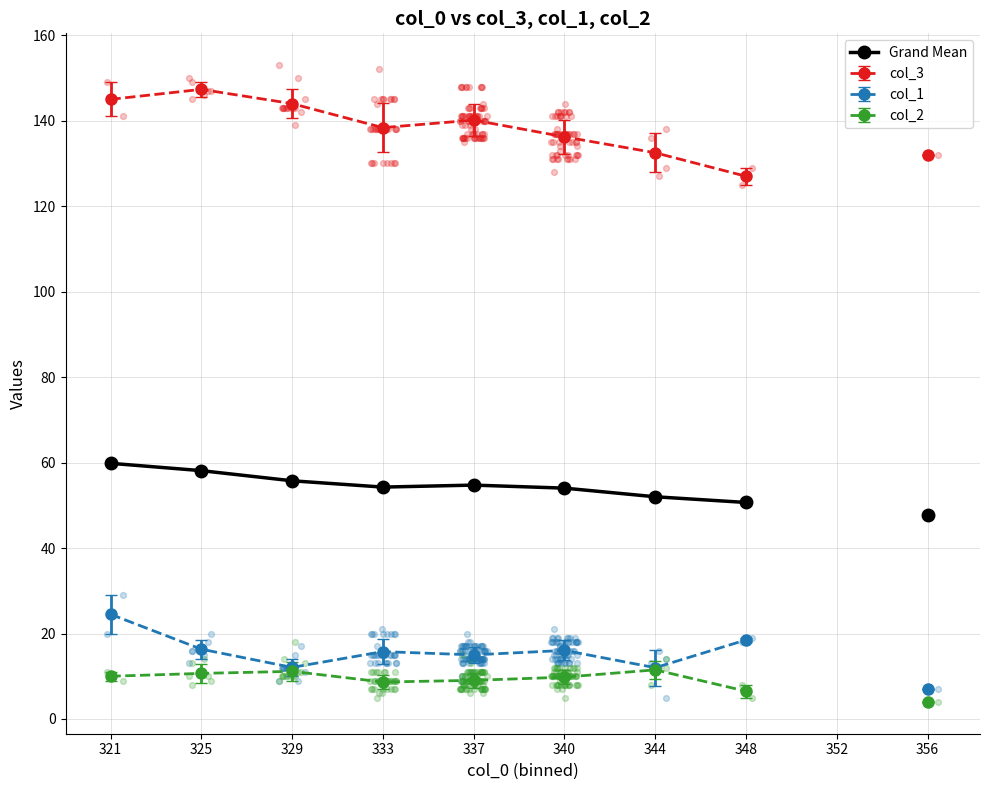

Between 352 and 337, which is larger?

337